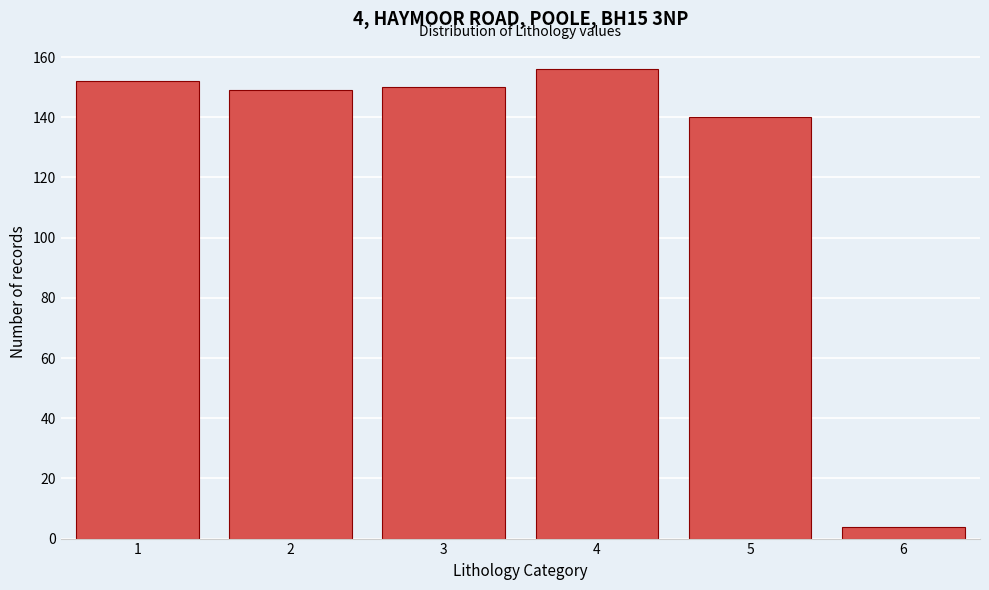

Reading left to right, what are all the values shown in this chart?

152	149	150	156	140	4